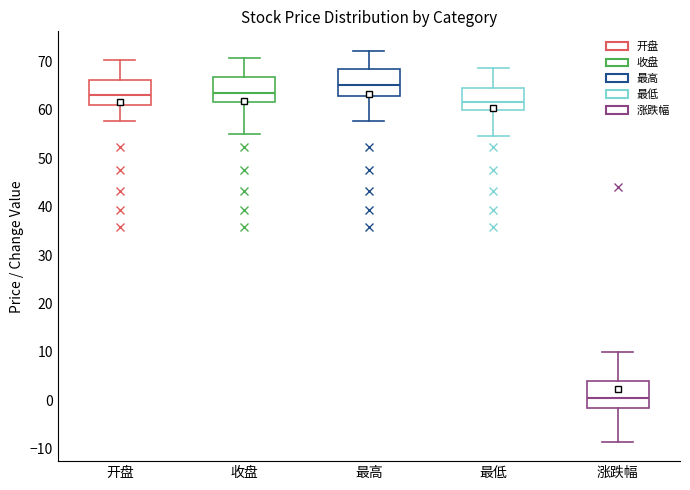

Which box has the lowest median line?

涨跌幅